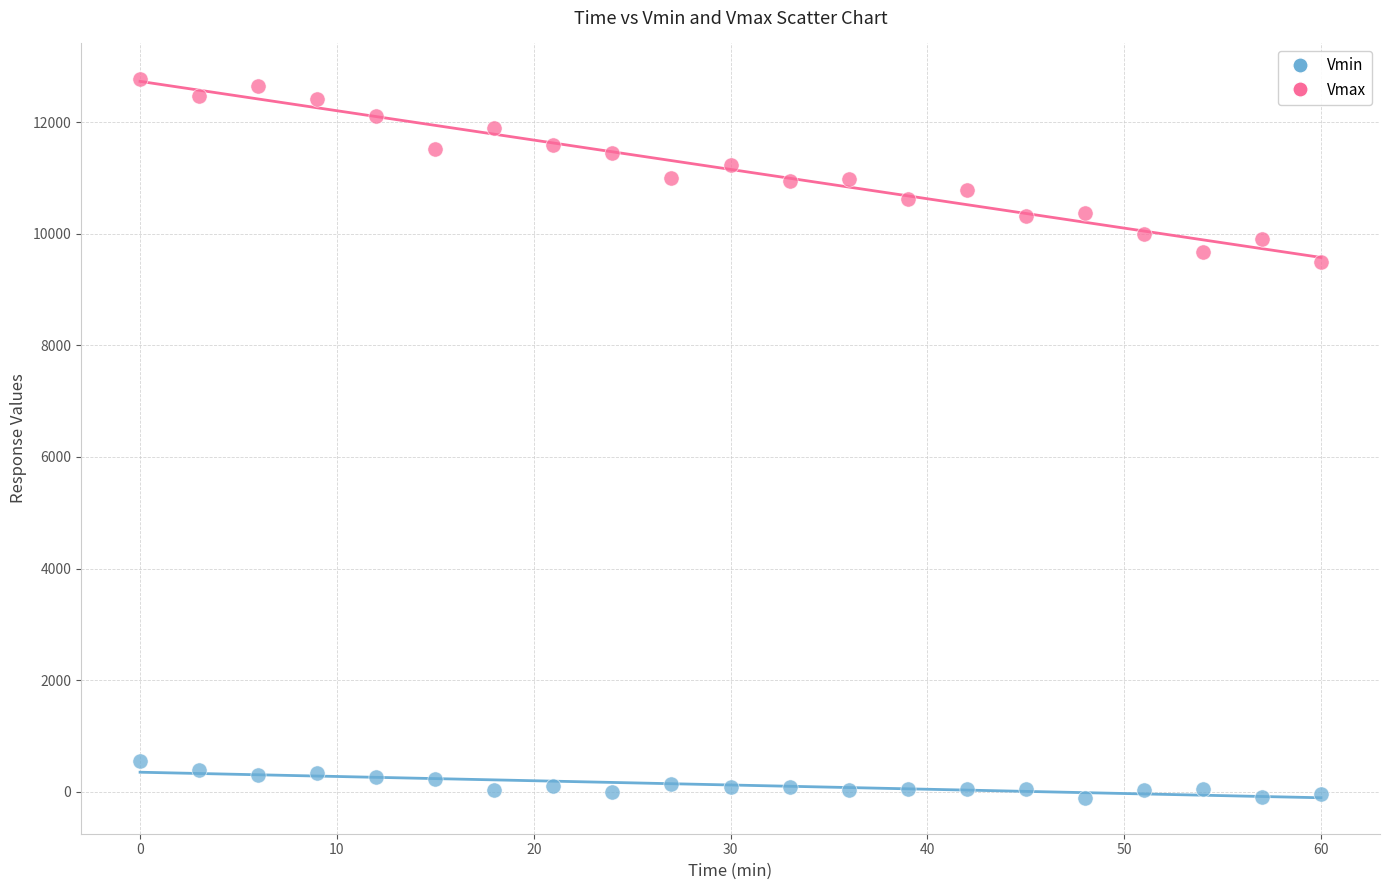

Across all data points, what is the range of Y values (max minus min)?

12874.1